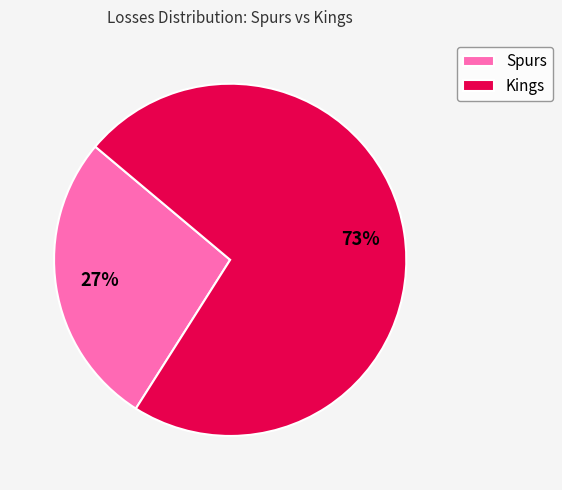

To the nearest percent, what percentage of the pie is Kings?

73%